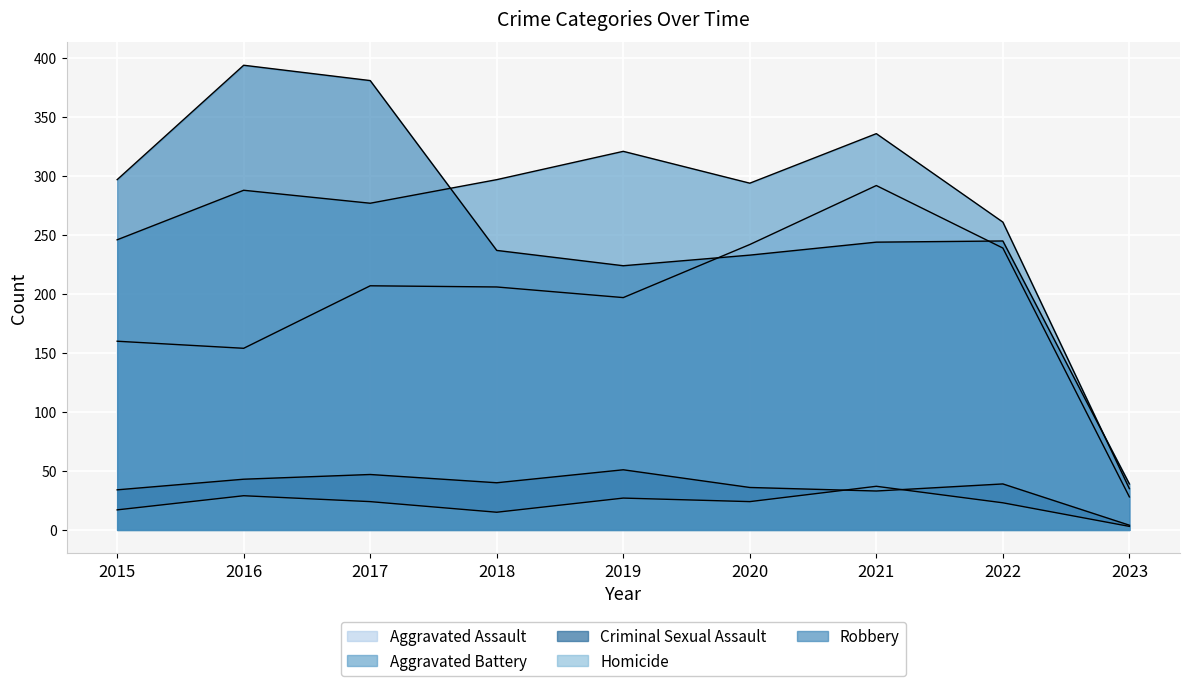

Which series has the widest spread of values?

Robbery